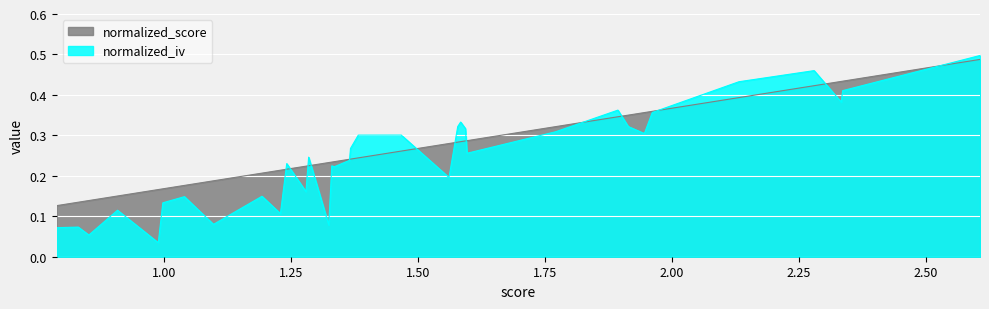

Which series has the widest spread of values?

normalized_iv